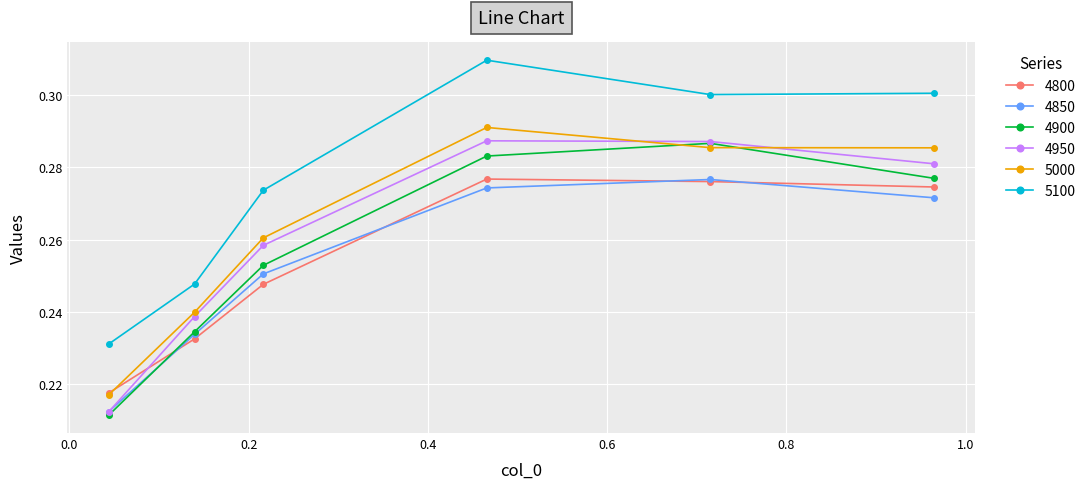

How many 5100 values are between 0 and 1?

6